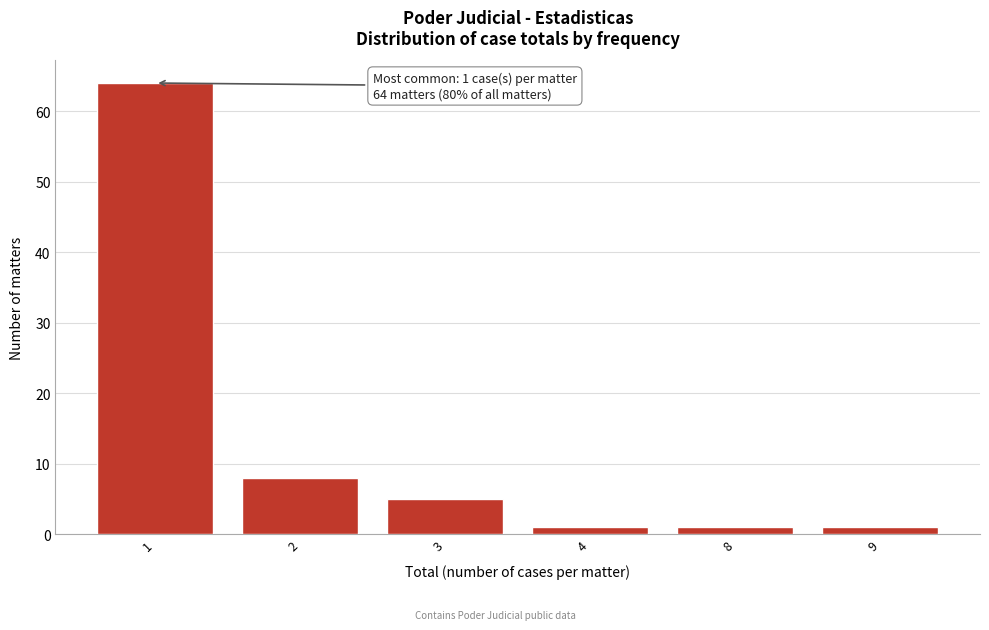

Reading left to right, what are all the values shown in this chart?

1=64	2=8	3=5	4=1	8=1	9=1